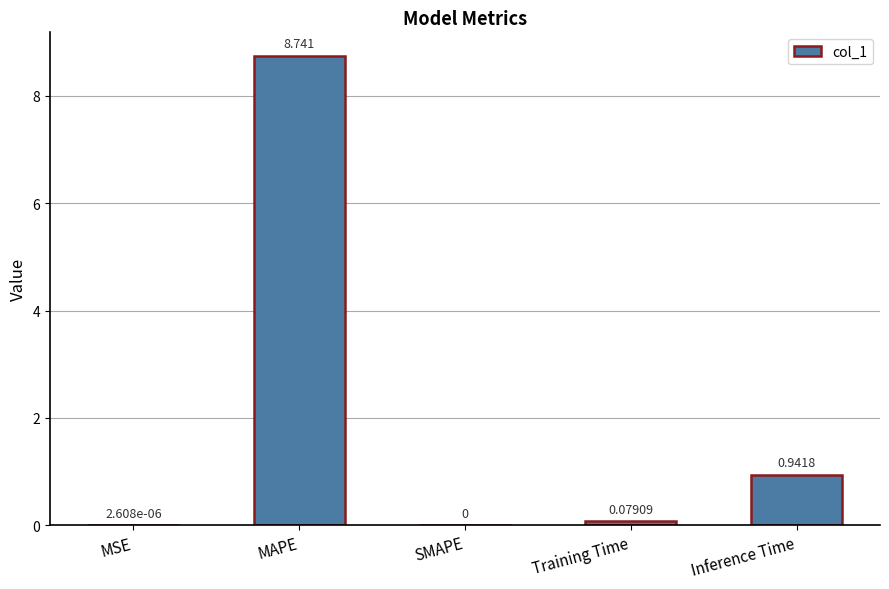

What is the sum of the values at MAPE and Inference Time?

9.7